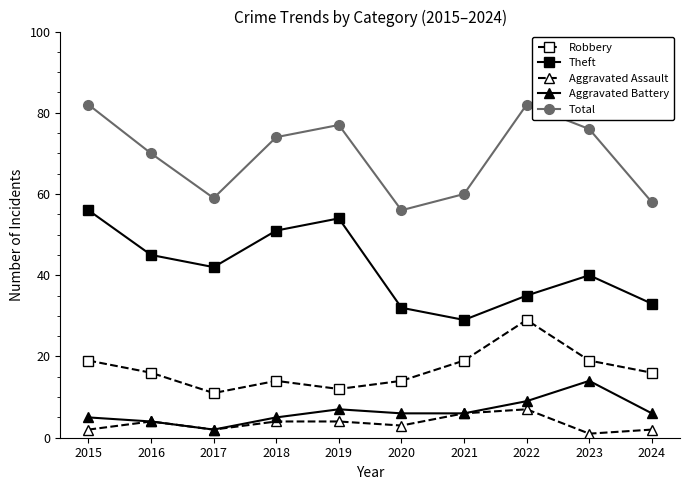

At how many categories does at least one series exceed 13?

10